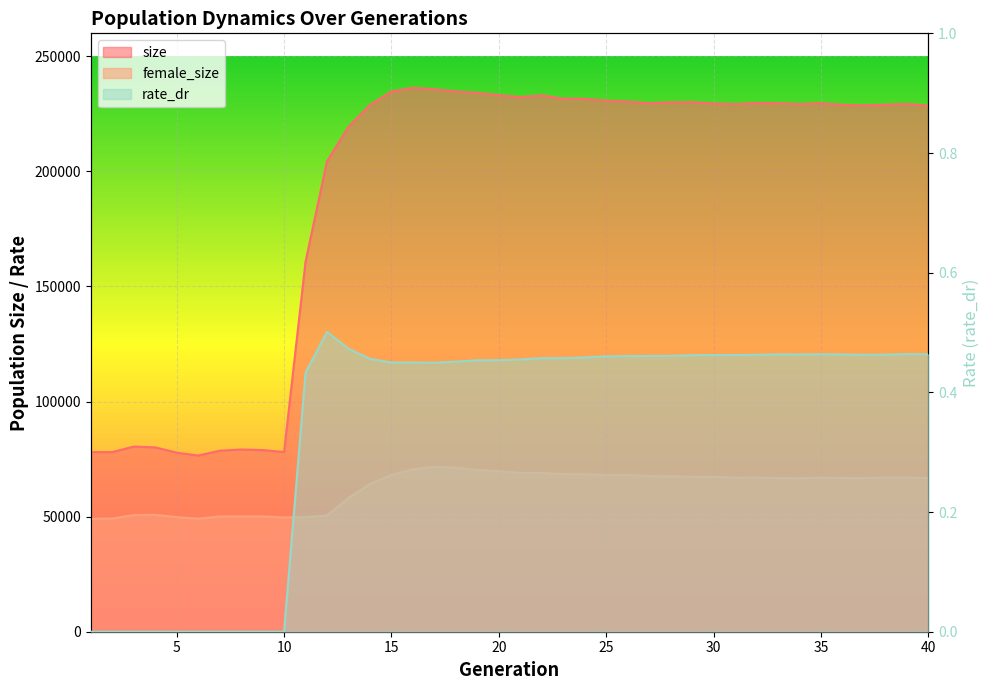

Between 34 and 23, which is larger?

23